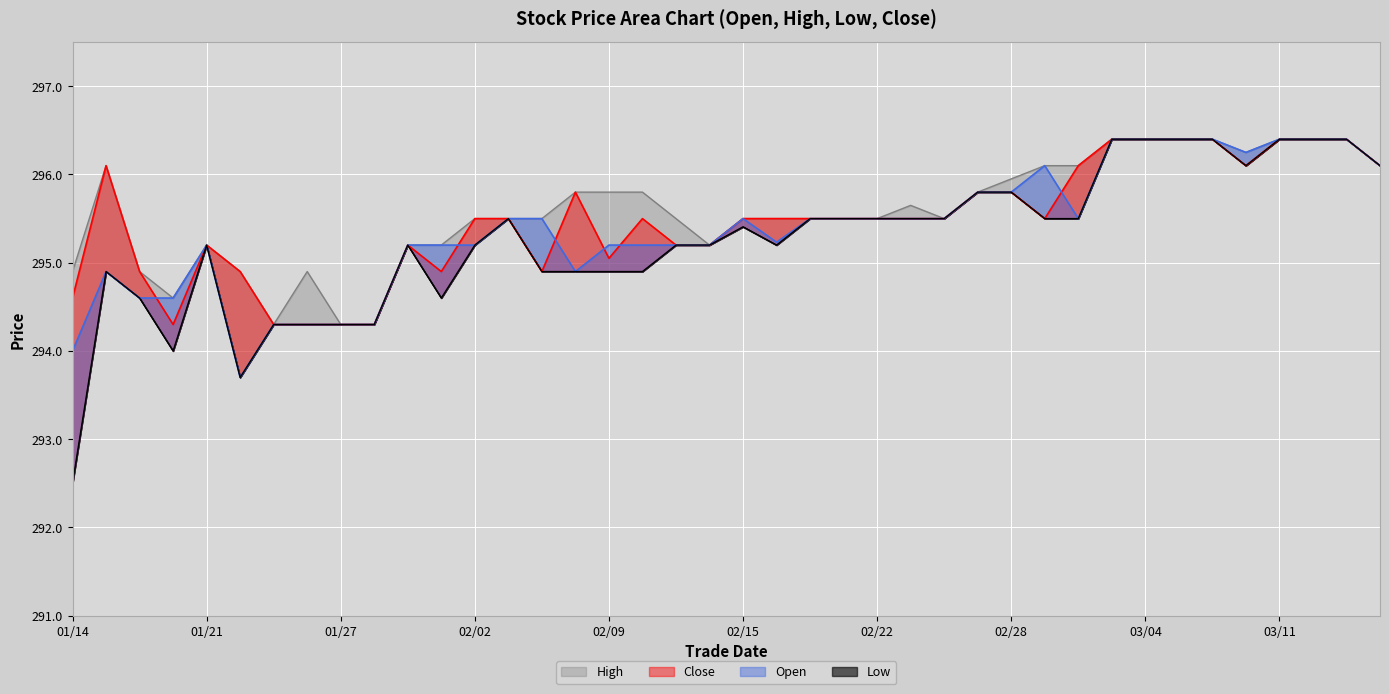

Which category has the lowest value in the High series?

20220125